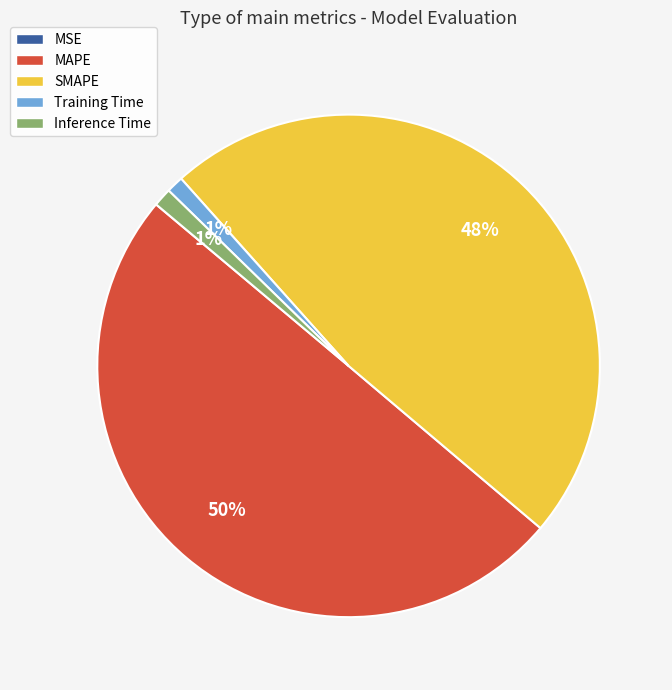

What is the largest slice in the pie chart?

MAPE